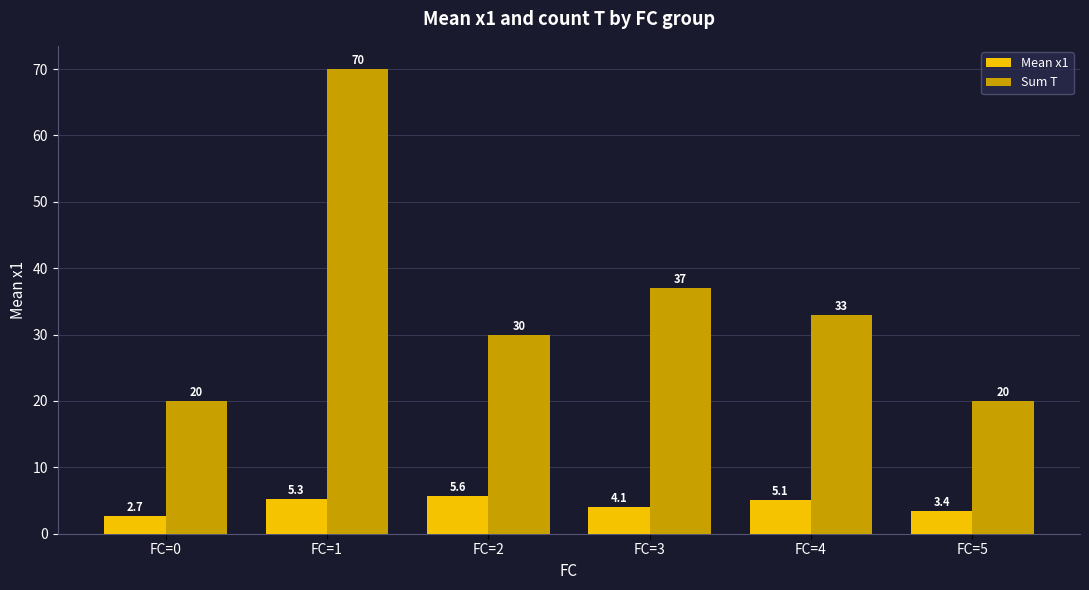

What is the total value across all series at FC=2?

35.6